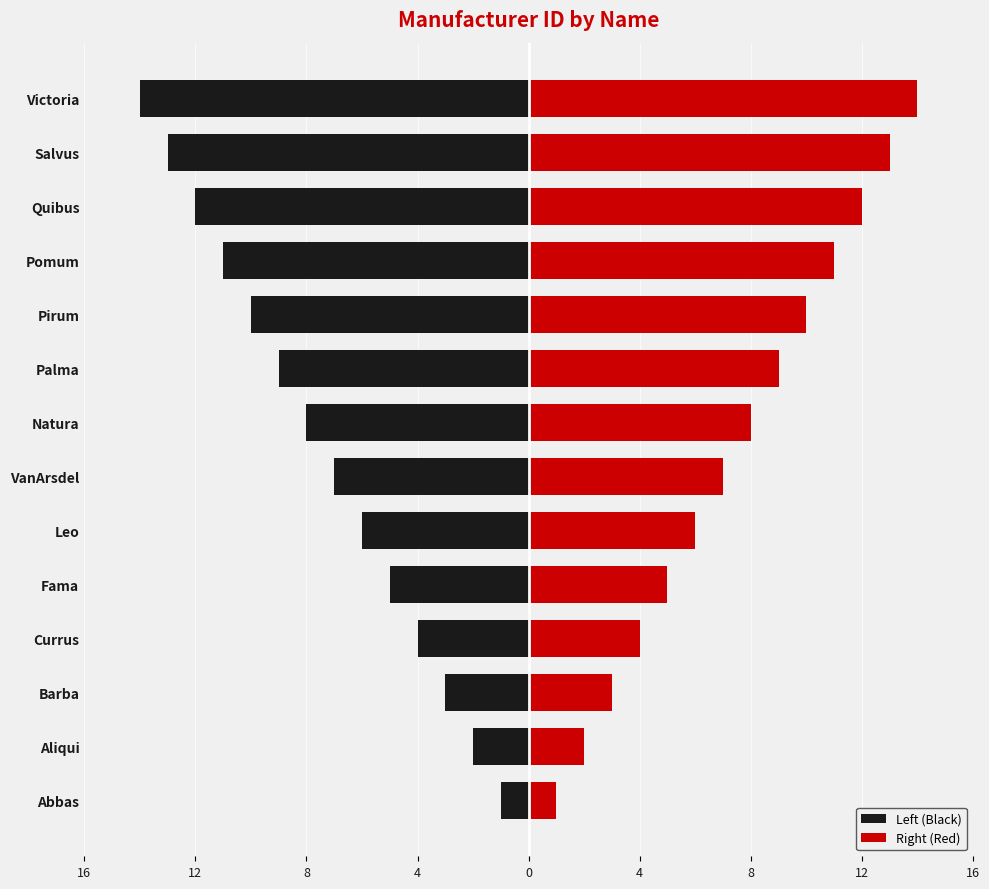

List the series in order of their peak value, lowest first.

Left (Black), Right (Red)